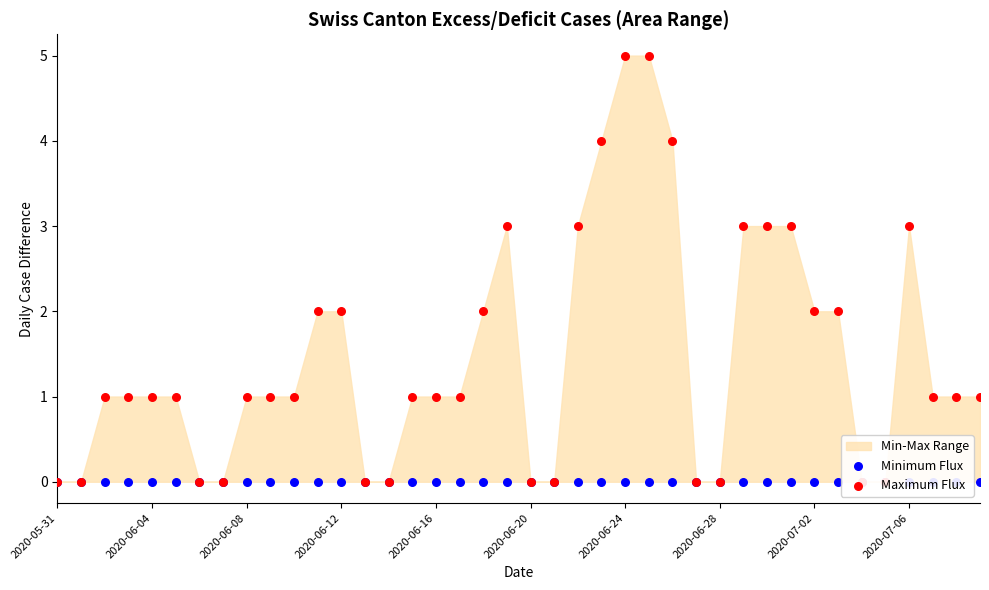

Which series reaches the minimum Y coordinate?

Minimum Flux